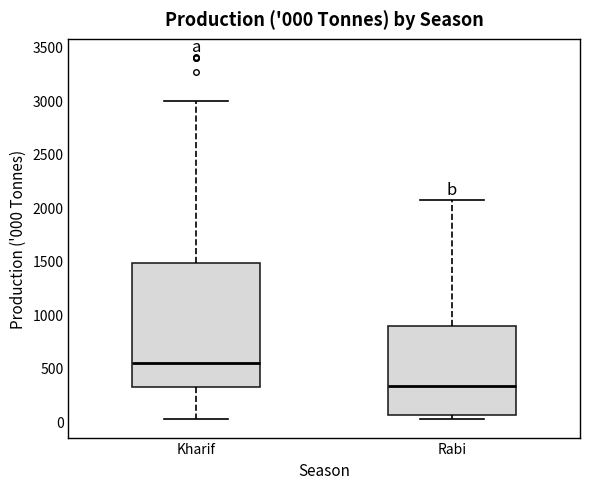

Which box's median line is the lowest?

Rabi